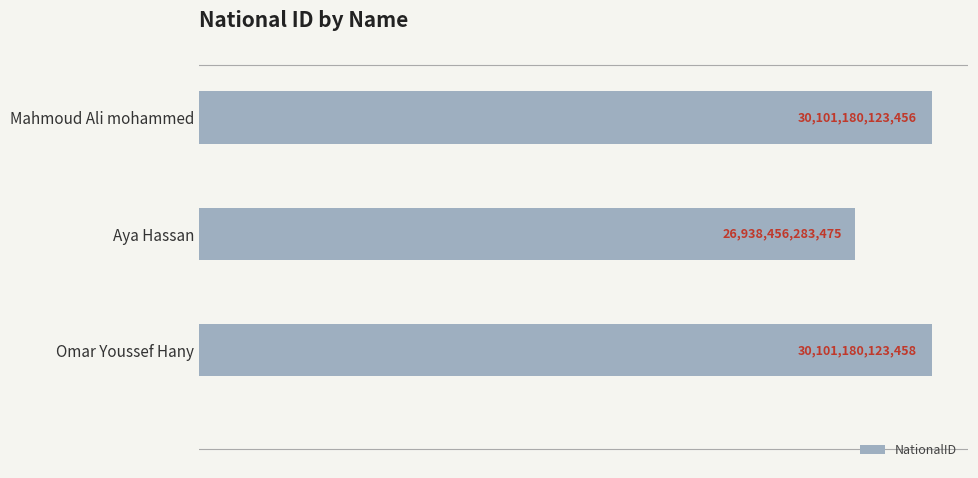

What is the change in value from Mahmoud Ali mohammed to Aya Hassan?

-3162723839981